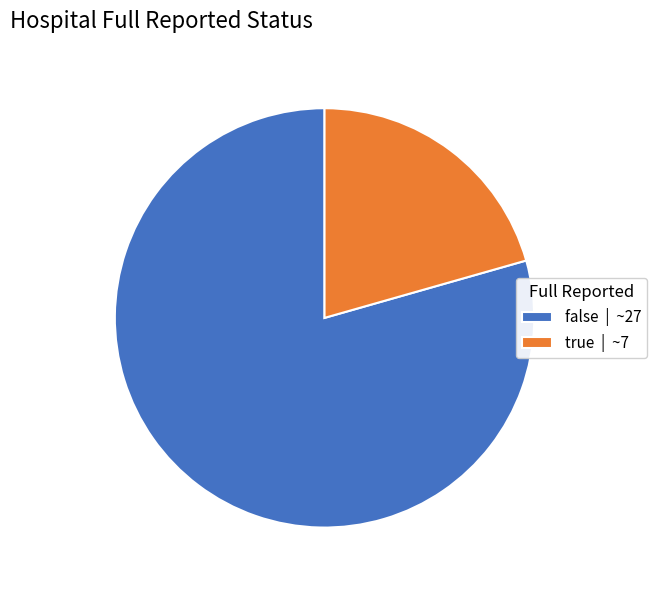

Does any single category account for the majority?

Yes